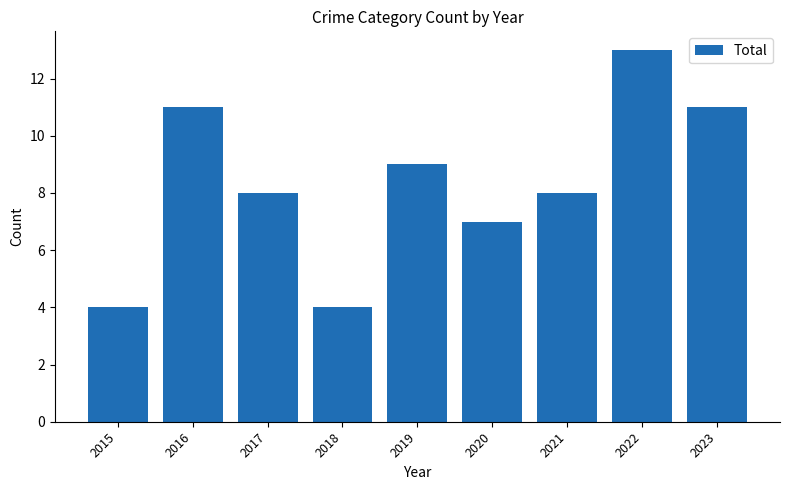

What is the sum of the values at 2023 and 2022?

24